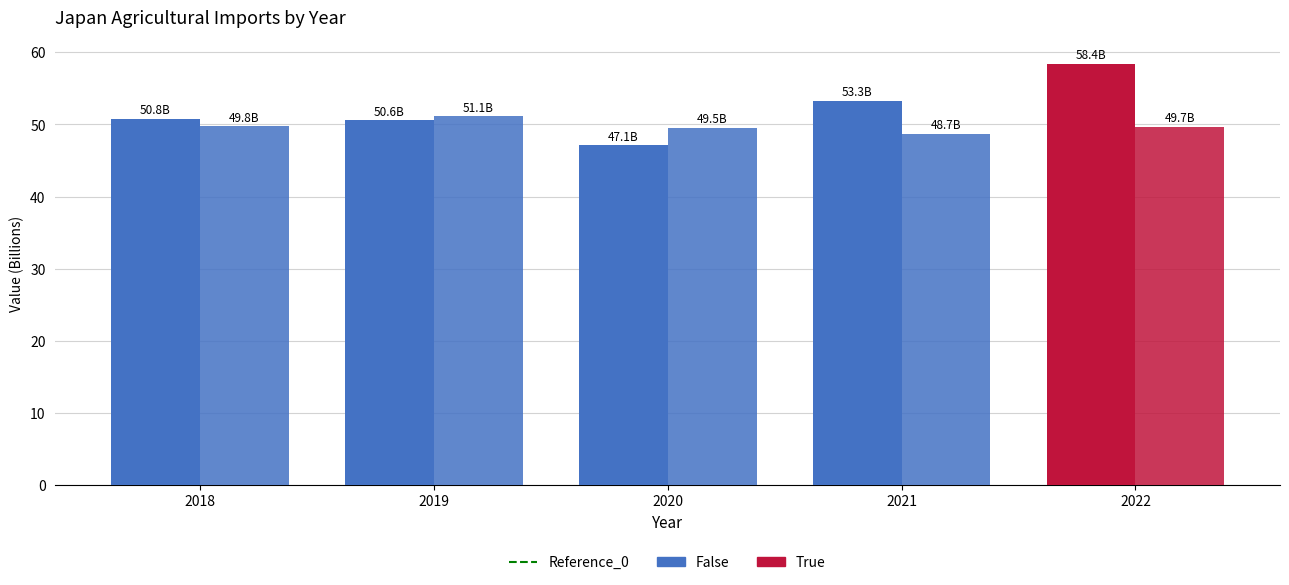

How many series are shown in this chart?

2